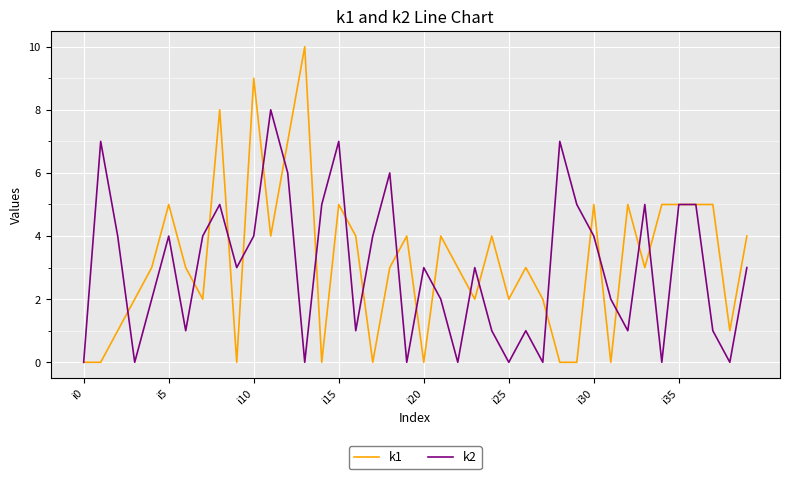

What is the greatest value displayed?

10